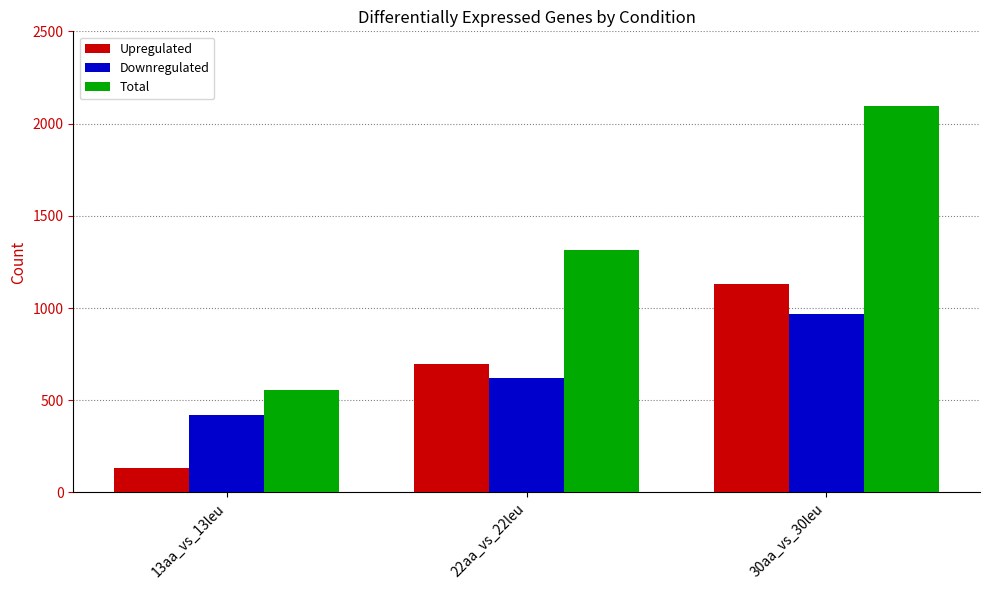

Count the Downregulated values in the range 420 to 965.

3